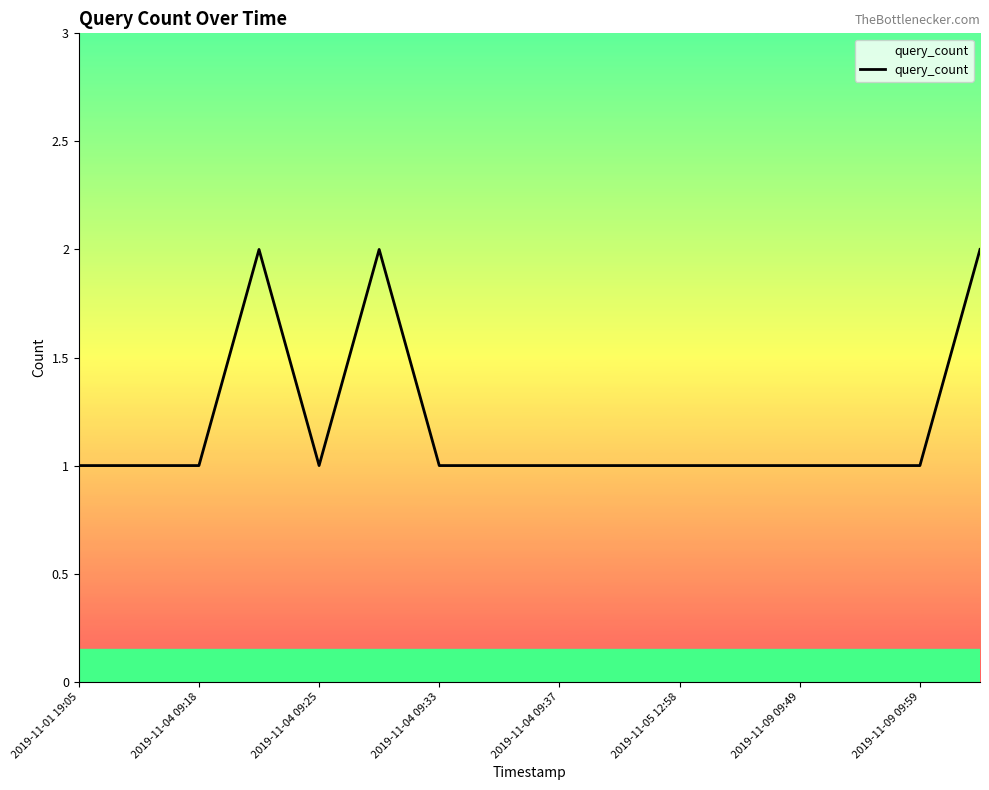

Is this an area chart (filled region under the line)?

Yes